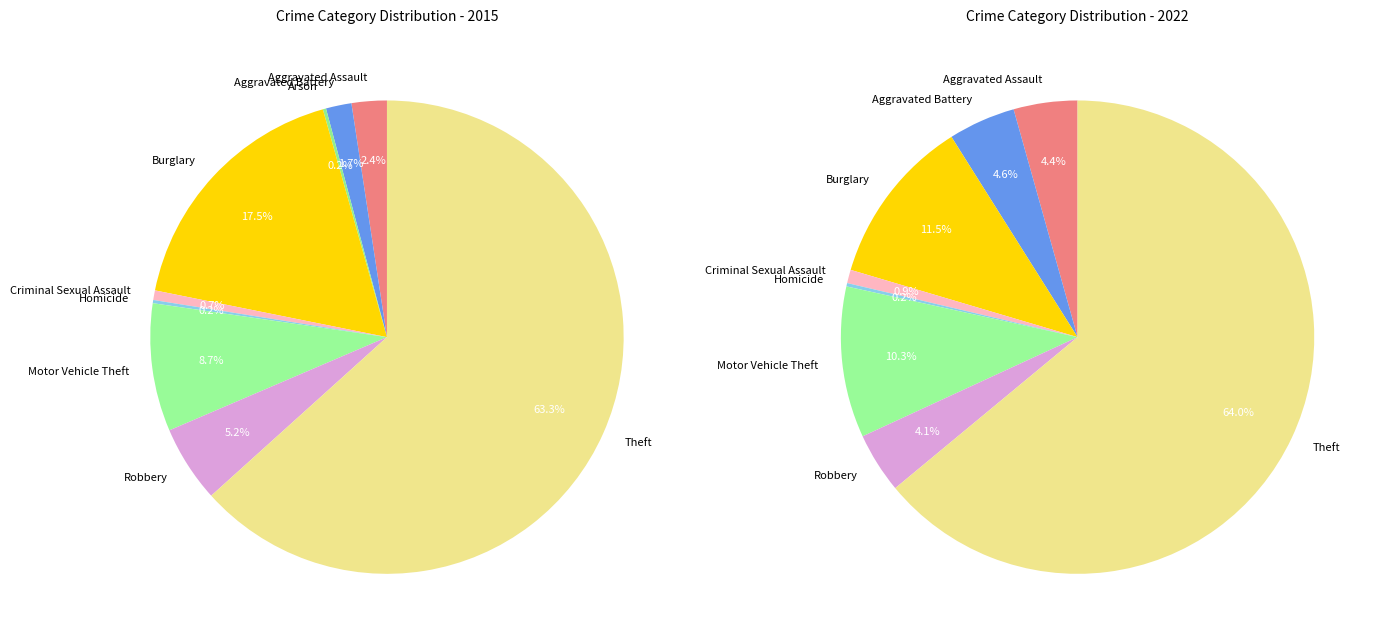

Approximately how many times larger is the value at Criminal Sexual Assault compared to Robbery?

0.1